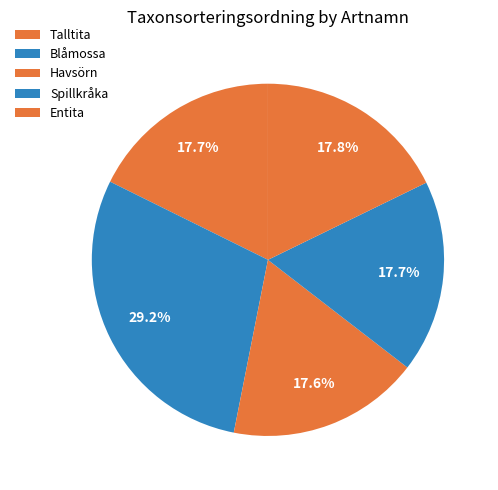

What percentage is NOT represented by Entita?

82.2%